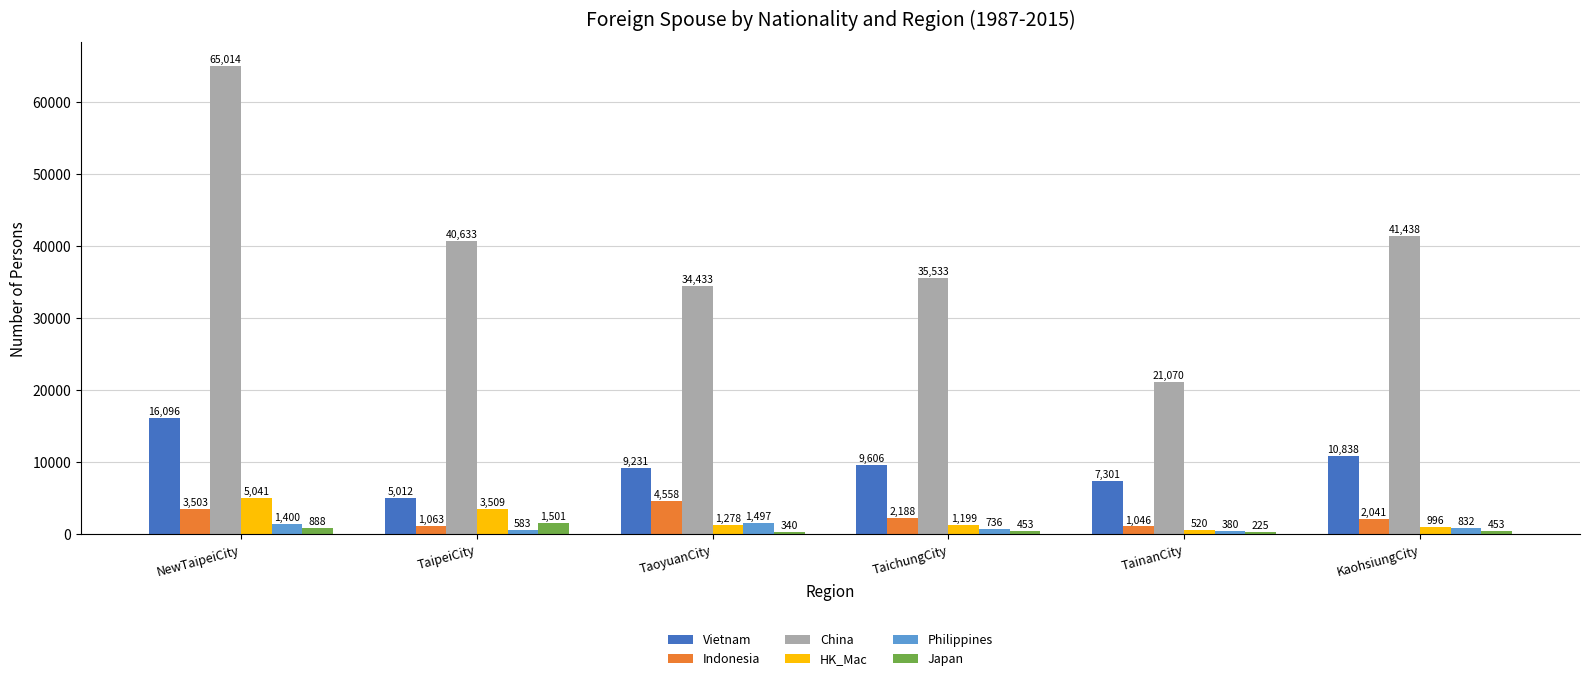

Which series has the largest total across all categories?

China